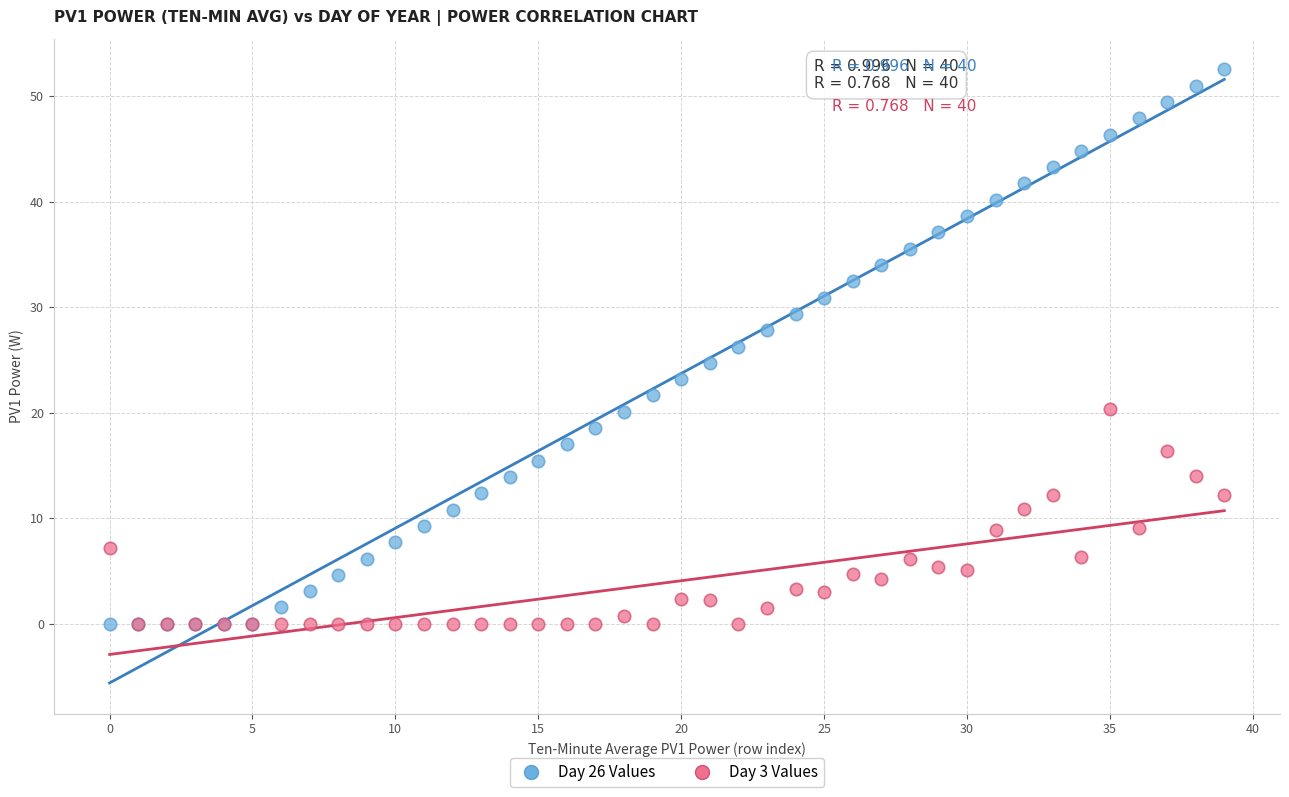

Which series has the widest spread of Y values?

Day 26 Values